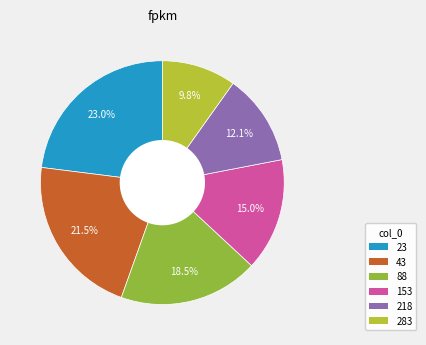

How many segments does this pie chart have?

6